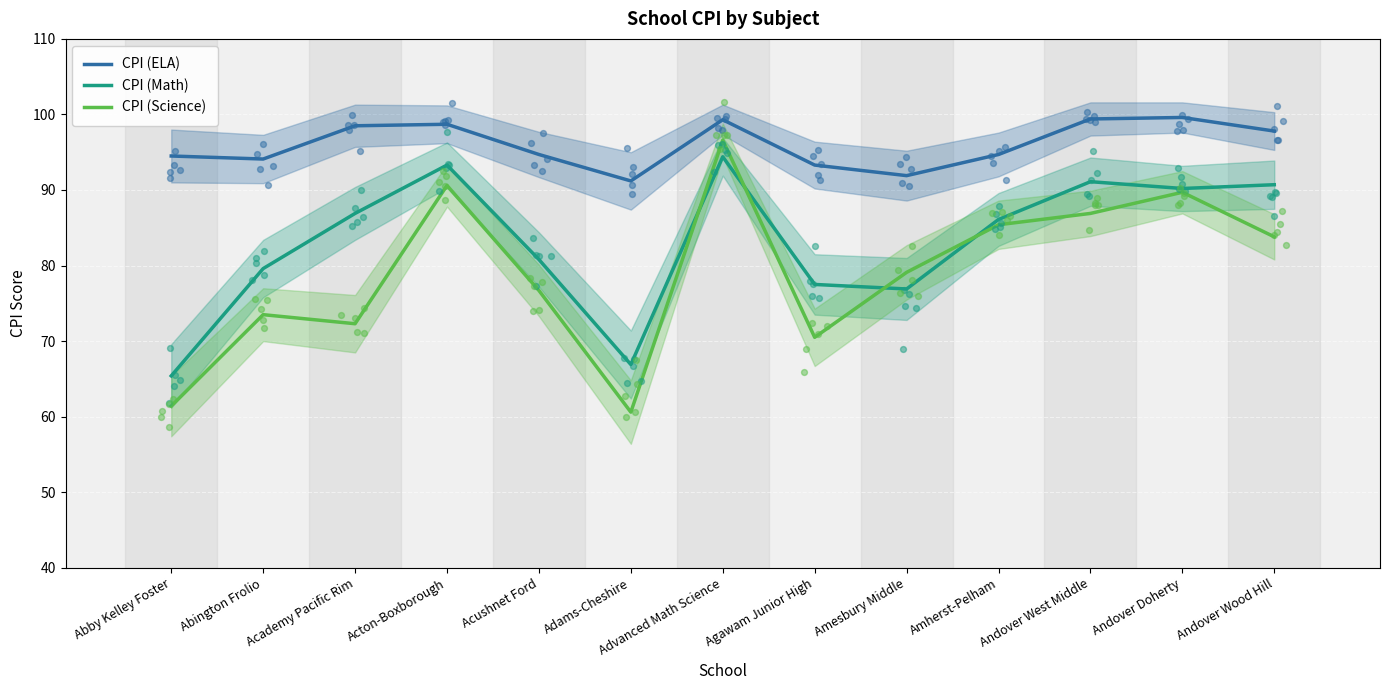

Which series reaches the maximum Y coordinate?

CPI (ELA)